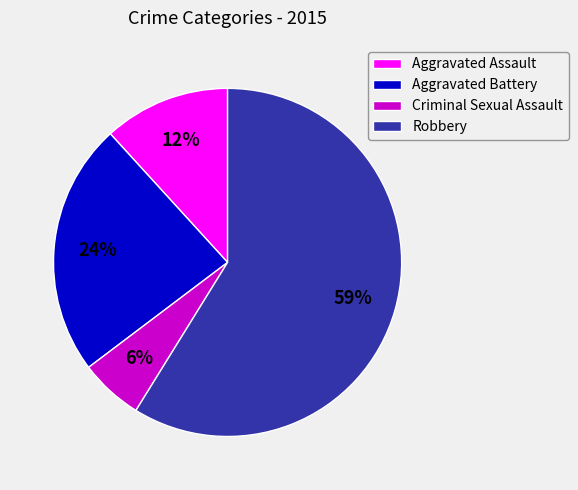

Does Aggravated Battery account for over 50% of the chart?

No